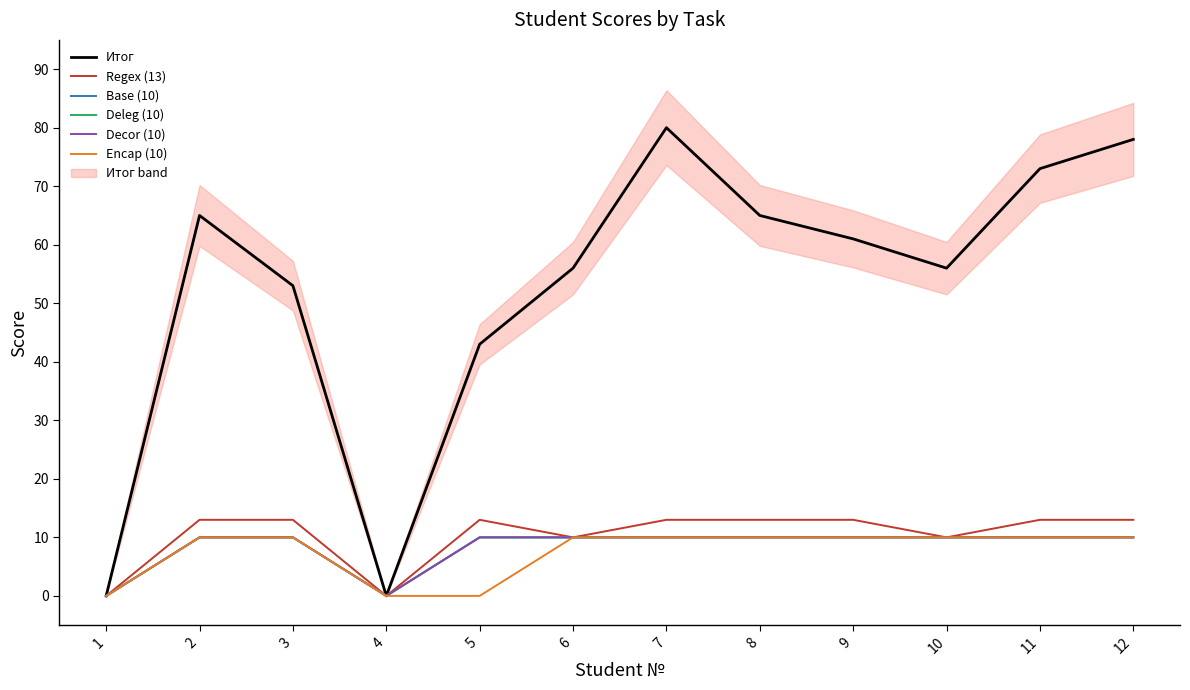

Does the chart display data point markers on the line(s)?

No